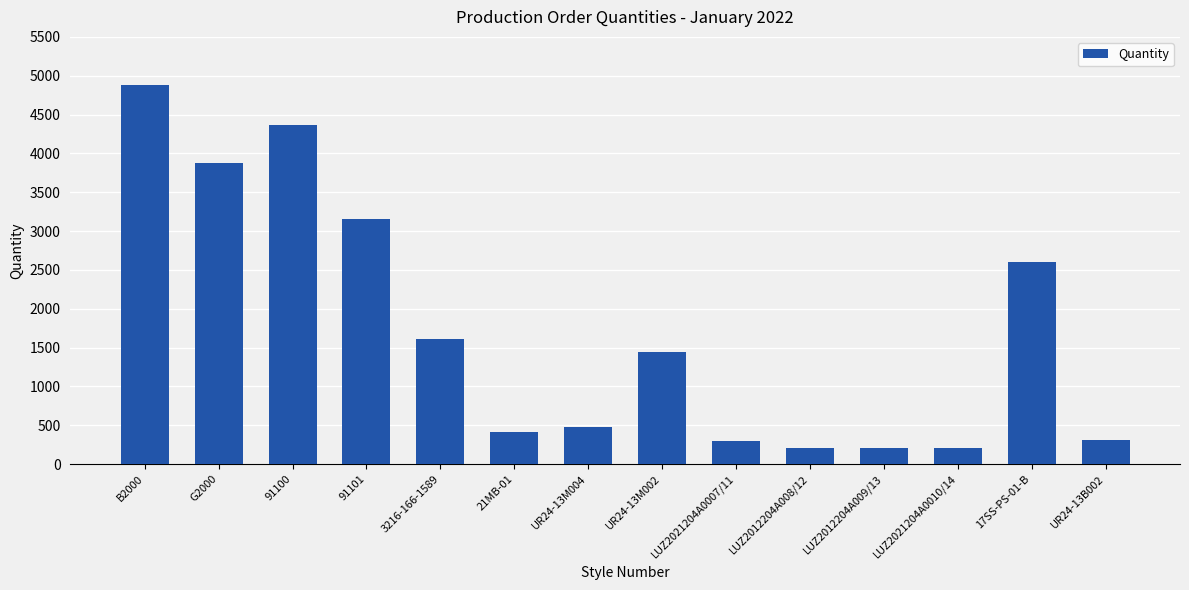

What position from the left is UR24-13M004?

7